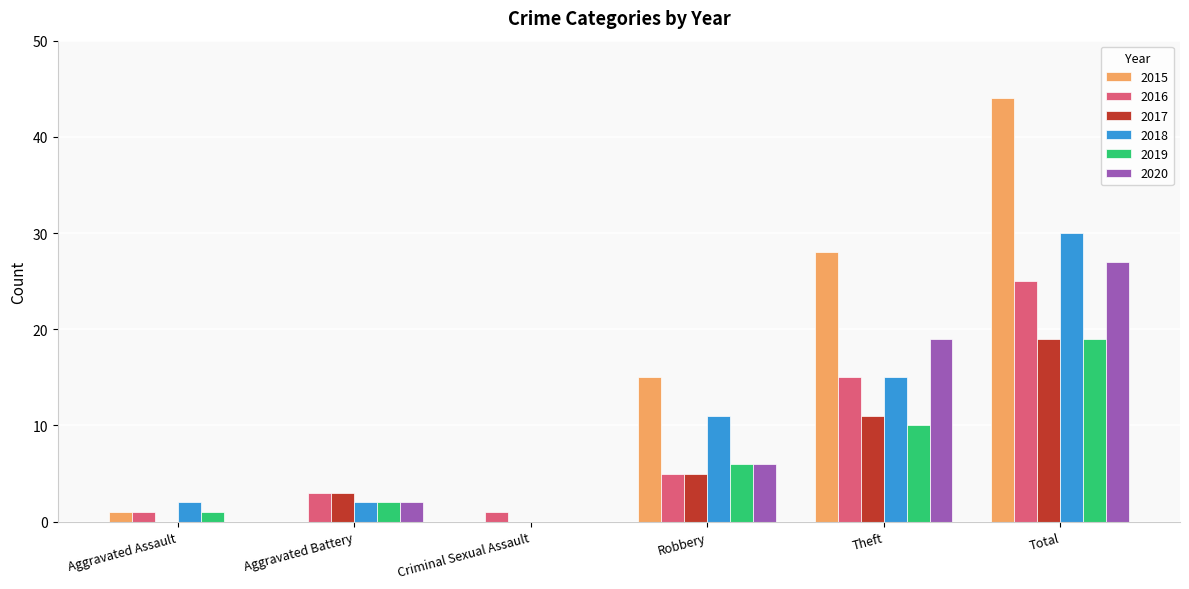

Which series has the largest range (max minus min)?

2015